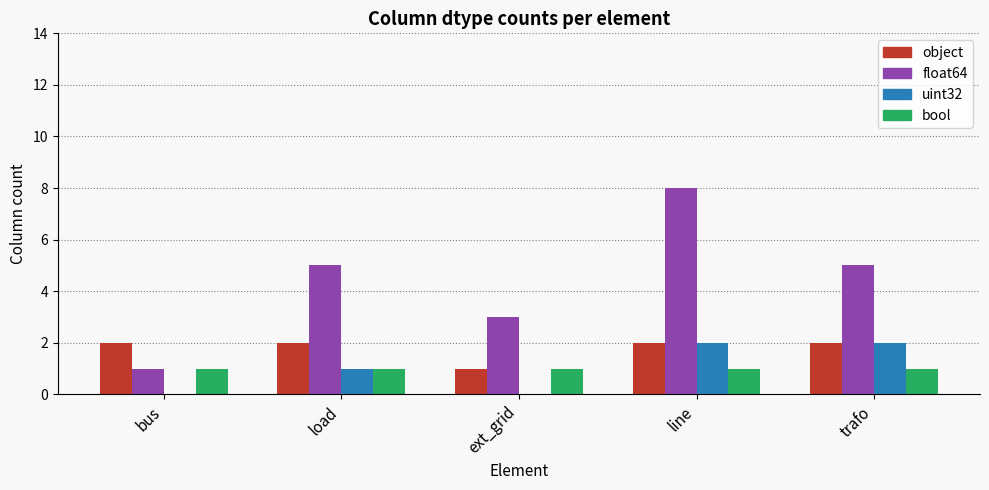

What is the spread (max minus min) of values at load?

4